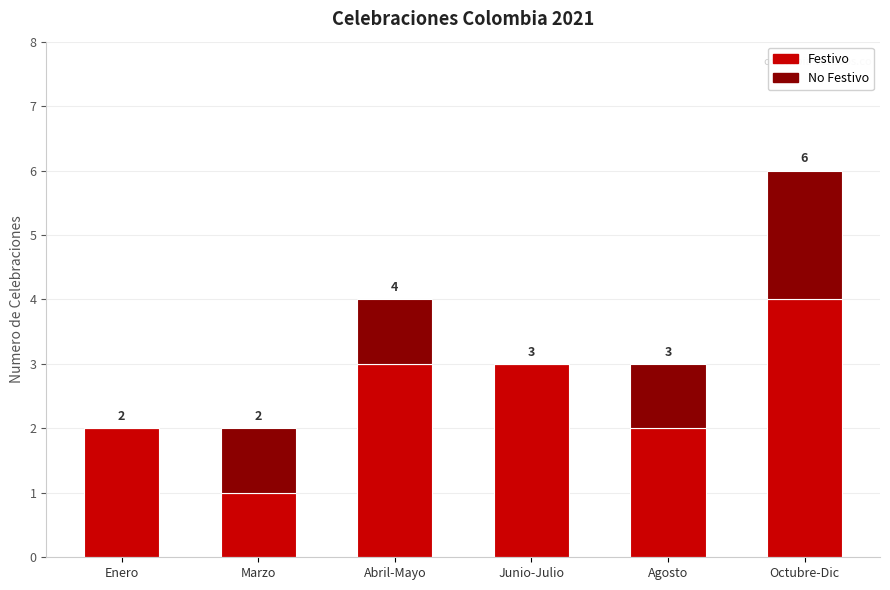

The value of Festivo at Agosto is 2. True or false?

True